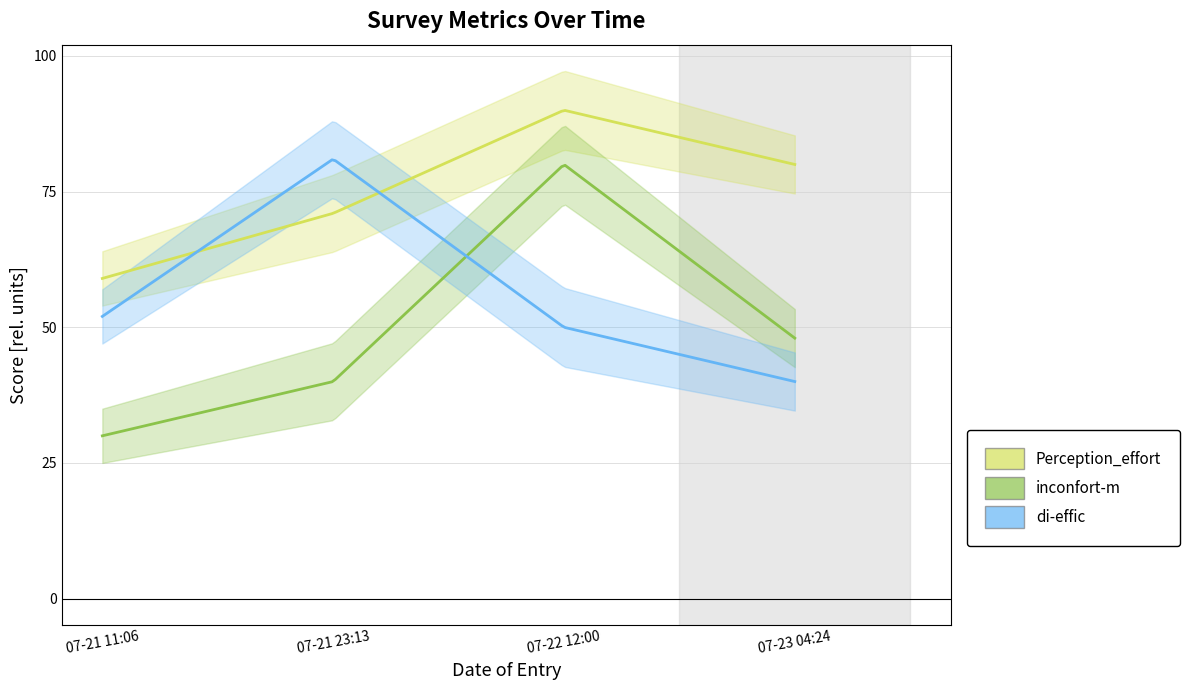

Where is the first local maximum for di-effic?

2023-07-21 23:13:20